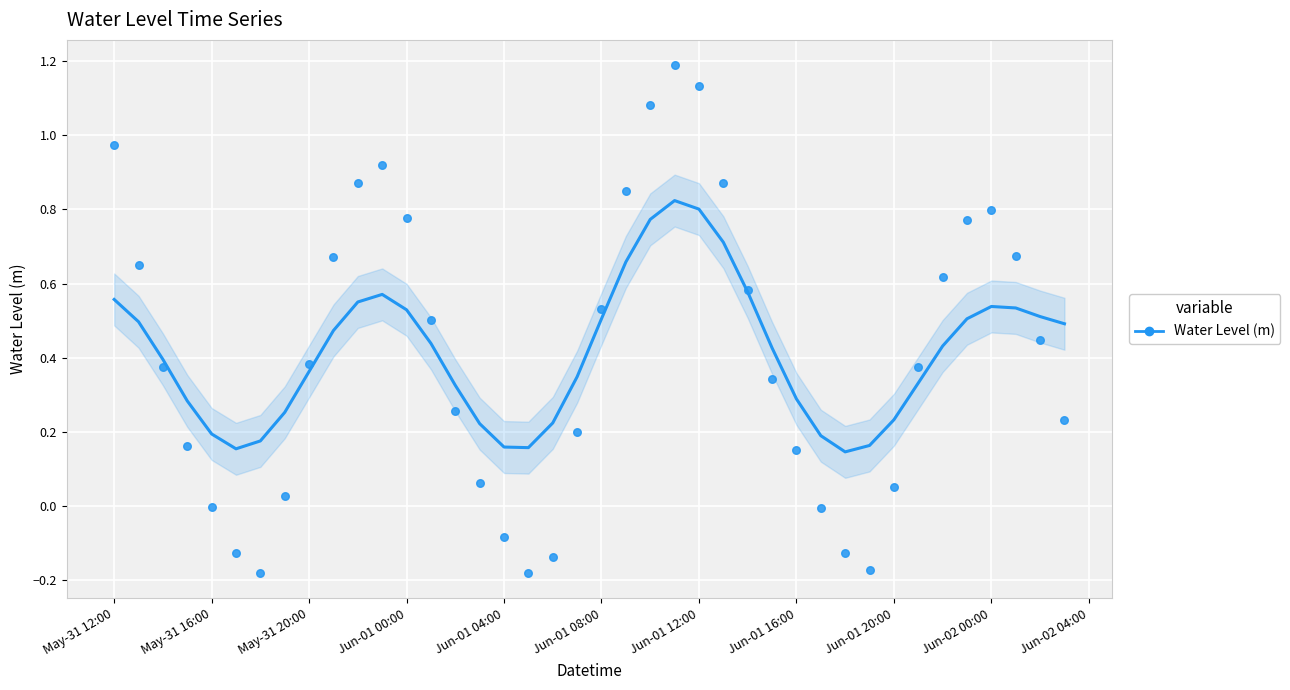

What is the range of Y values (max minus min)?

1.4